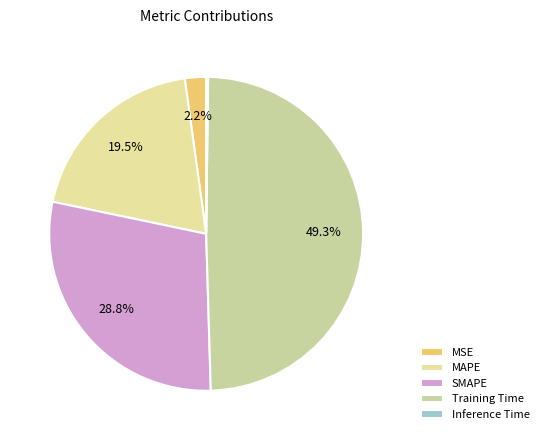

Is the sum of Training Time and SMAPE greater than half?

Yes